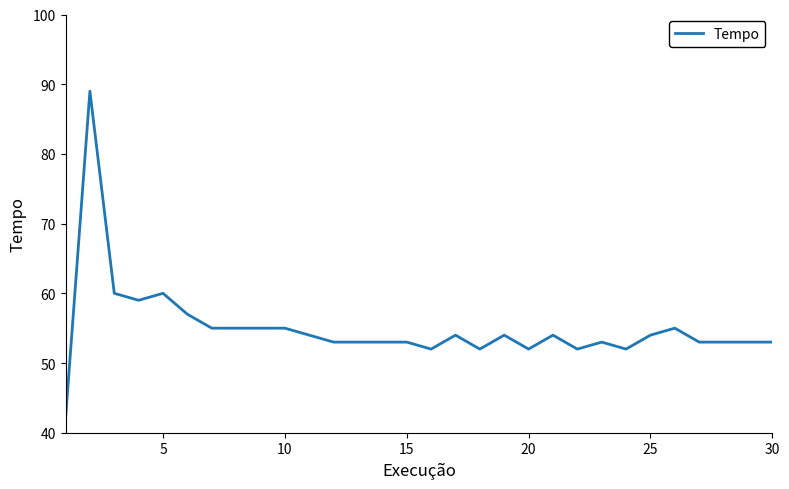

What is the average value?

55